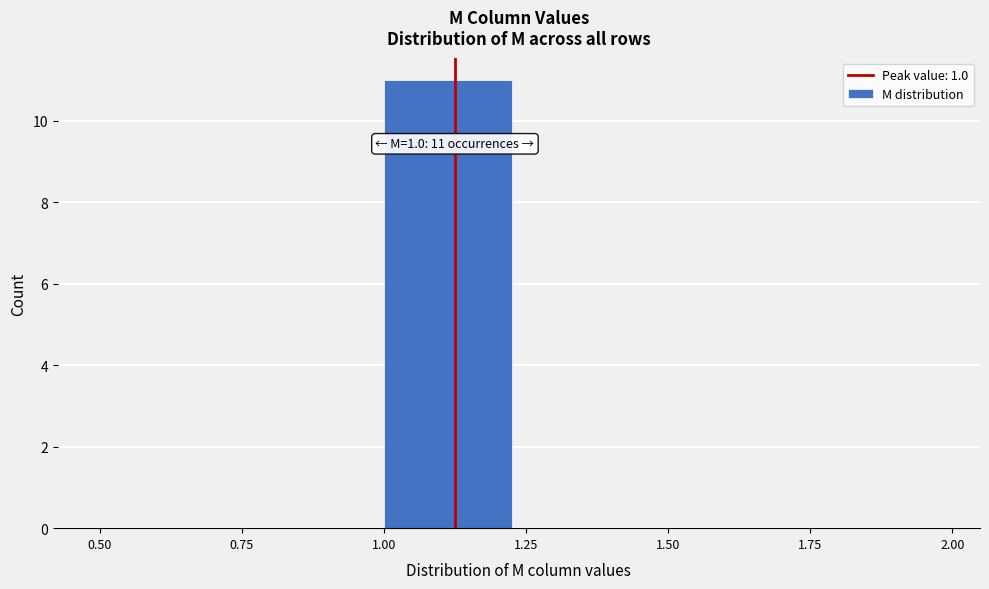

Over which range of the x-axis is the bar tallest?

1.00 to 1.25